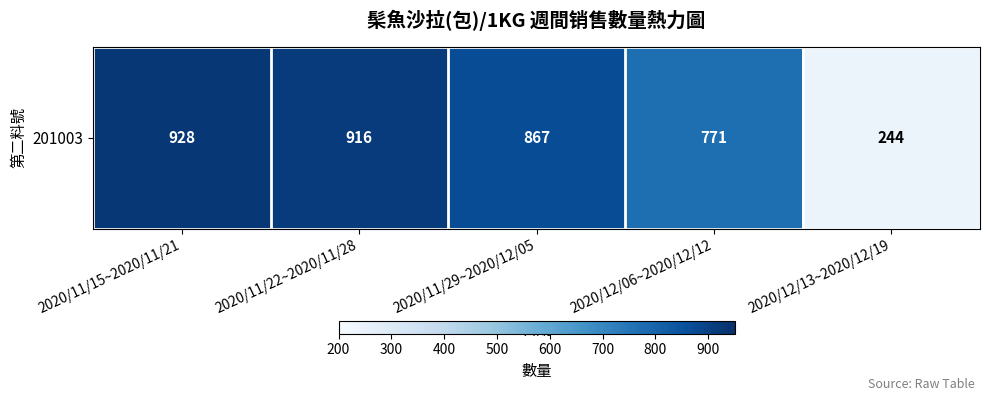

At which category does the chart reach its peak across all series?

2020/11/15~2020/11/21